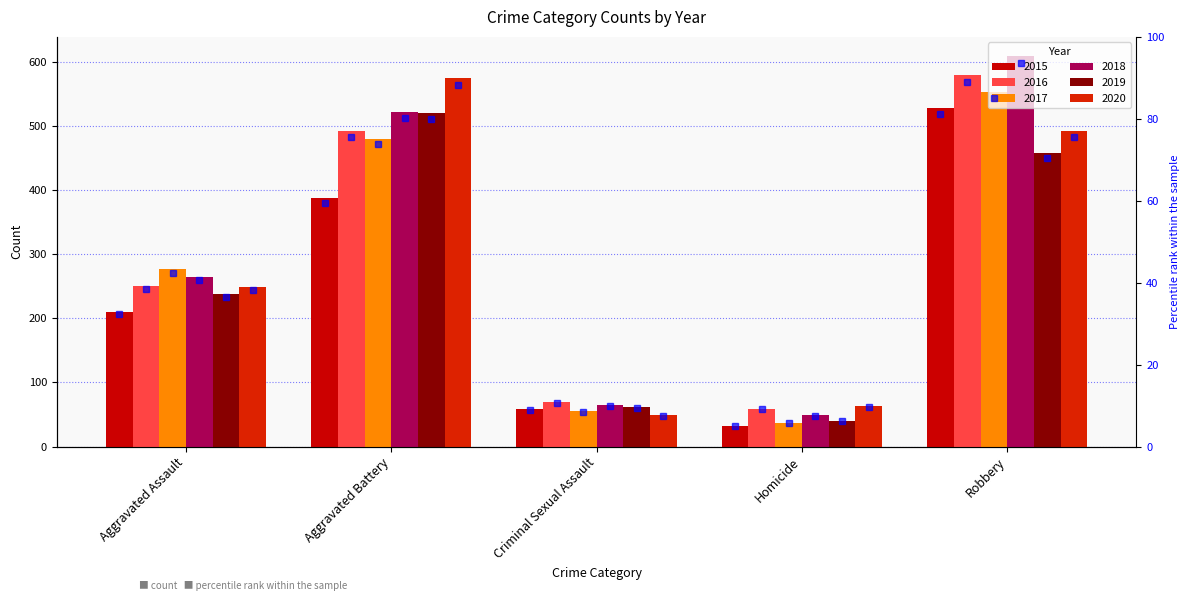

At which label is 2015 %ile closest to 43?

Aggravated Assault